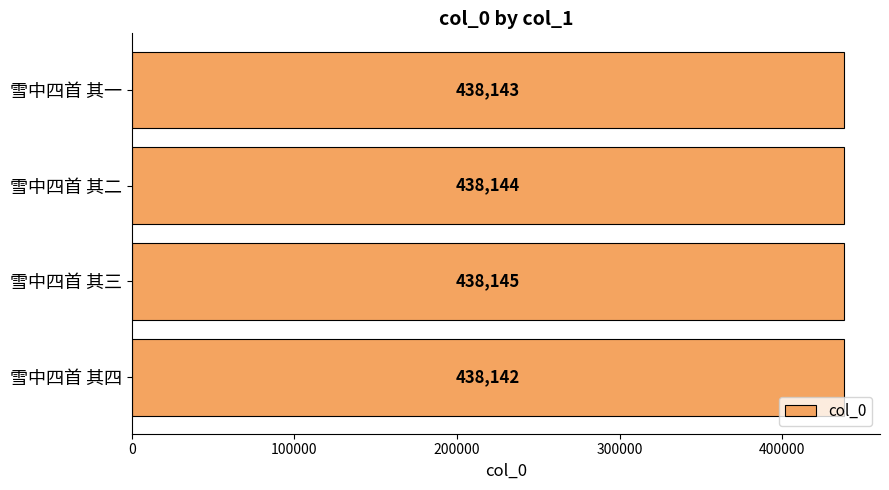

List the labels in order of value, smallest first.

雪中四首 其四, 雪中四首 其一, 雪中四首 其二, 雪中四首 其三